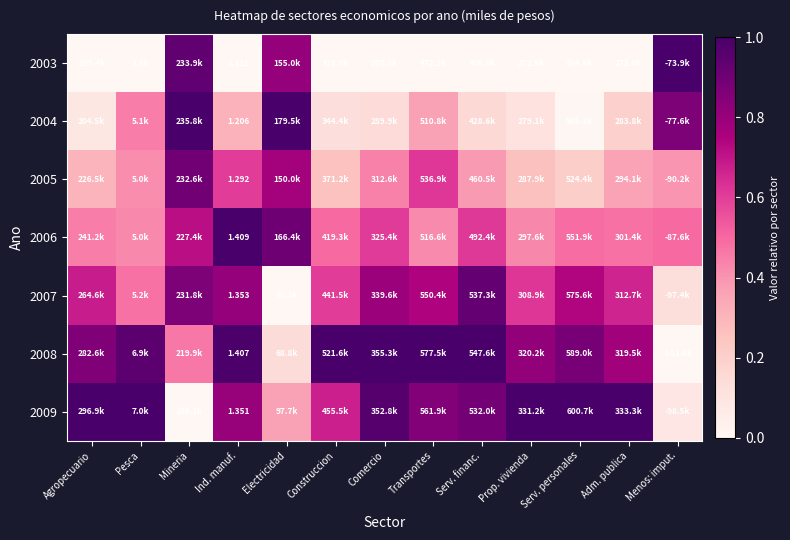

True or false: 2009 has a value of 1.0 at Adm. publica.

True